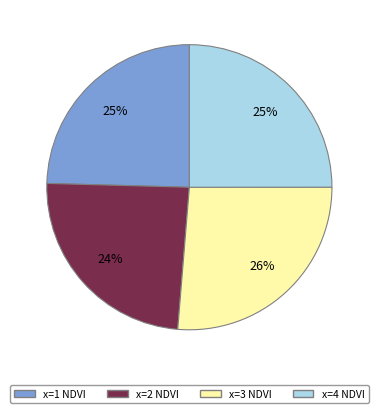

To the nearest percent, what is the average slice percentage?

25%